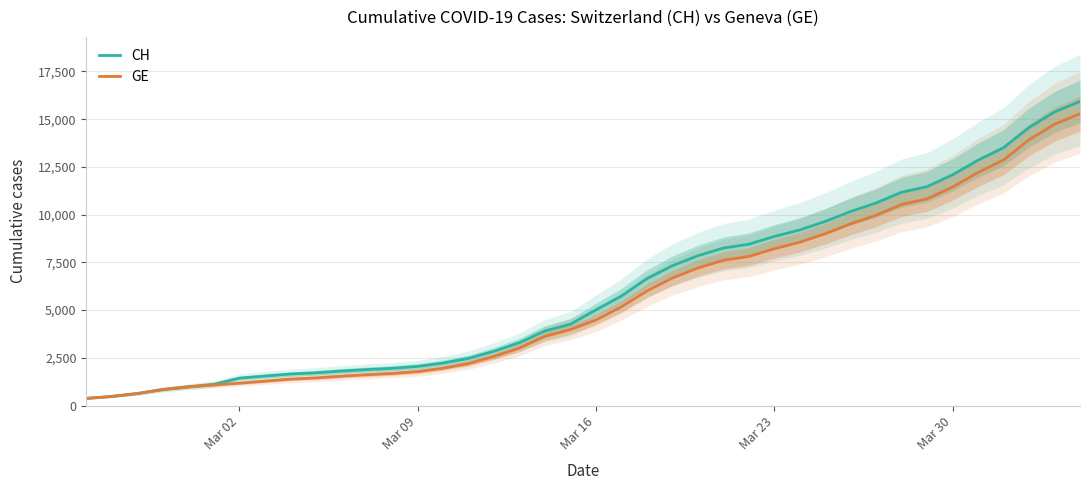

What is the highest value of the CH series?

15926